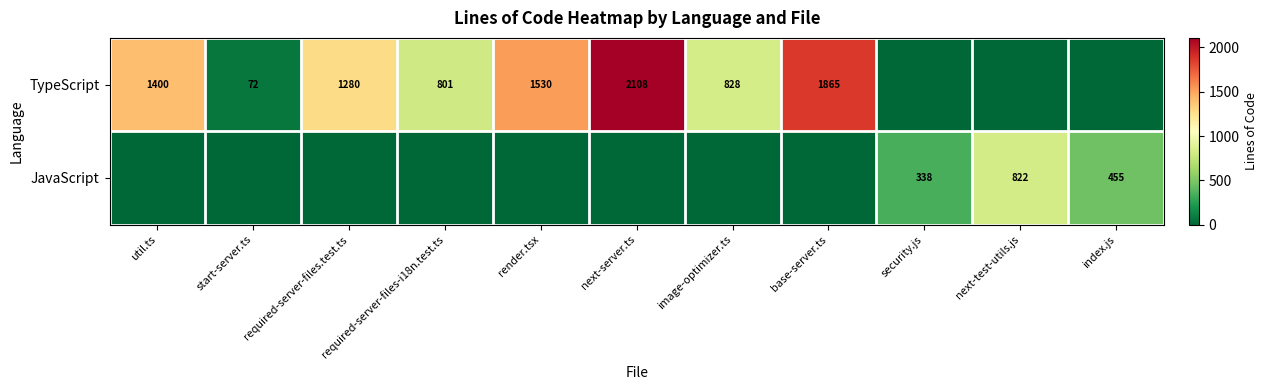

What is the total value across all series at next-test-utils.js?

822